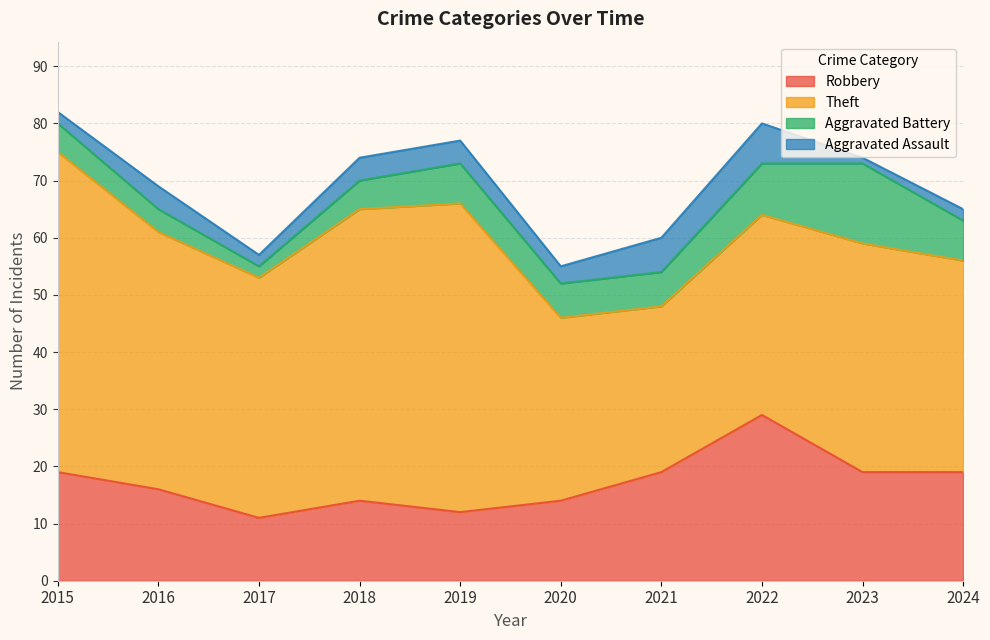

The value of Aggravated Battery at 2020 is 10. True or false?

False